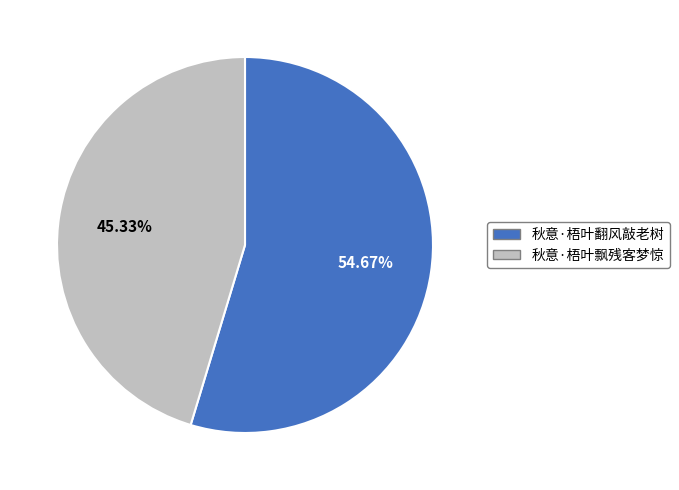

True or false: 秋意·梧叶飘残客梦惊 accounts for 33% of the total.

False